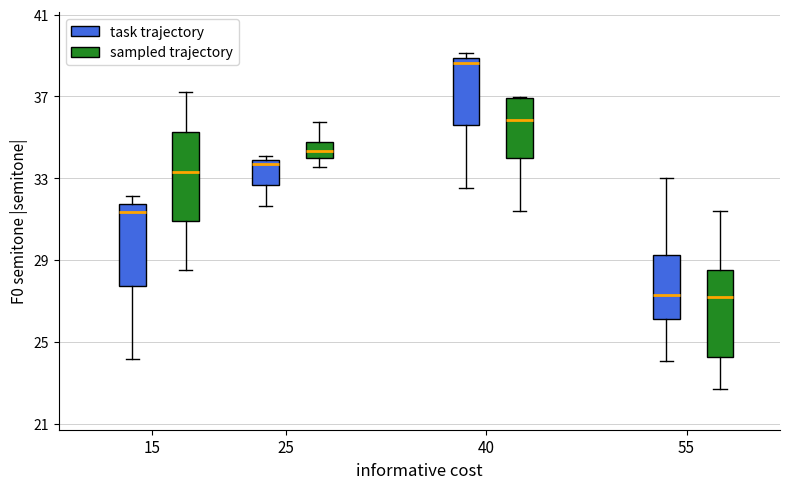

Reading left to right, transcribe this box plot: for each box, give where its median line is, the range the box spans, and where its two whiskers end, as read against the y-axis. The values are not printed on the chart, so give them approximately, as read against the axis.

15 (task trajectory): median 31.5 (just below the box's upper edge), box 27.5 to 31.5, whiskers 24.0 to 32.0
15 (sampled trajectory): median 33.5, box 31.0 to 35.5, whiskers 28.5 to 37.0
25 (task trajectory): median 33.5, box 32.5 to 34.0, whiskers 31.5 to 34.0 (just above the box's upper edge)
25 (sampled trajectory): median 34.5, box 34.0 to 35.0, whiskers 33.5 to 36.0
40 (task trajectory): median 38.5, box 35.5 to 39.0, whiskers 32.5 to 39.0 (just above the box's upper edge)
40 (sampled trajectory): median 36.0, box 34.0 to 37.0, whiskers 31.5 to 37.0
55 (task trajectory): median 27.5, box 26.0 to 29.0, whiskers 24.0 to 33.0
55 (sampled trajectory): median 27.0, box 24.0 to 28.5, whiskers 22.5 to 31.5